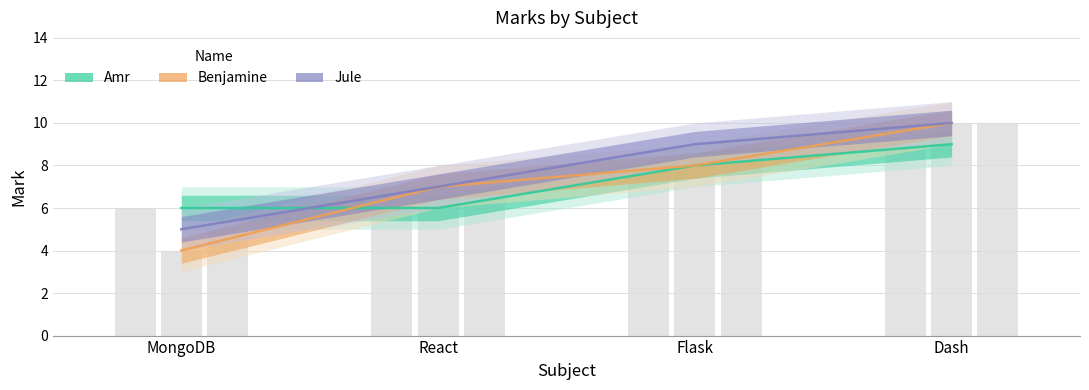

Does the chart contain any negative values?

No